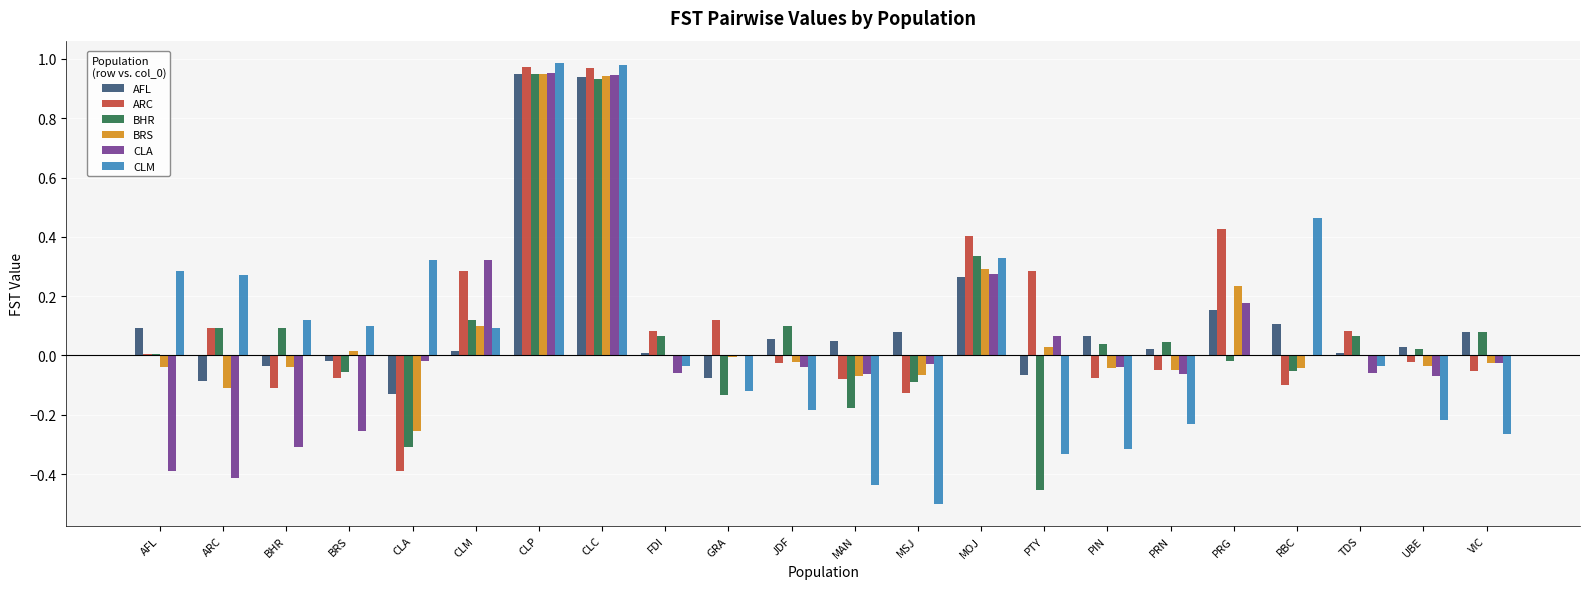

Is it true that ARC equals 0.3 at CLM?

True